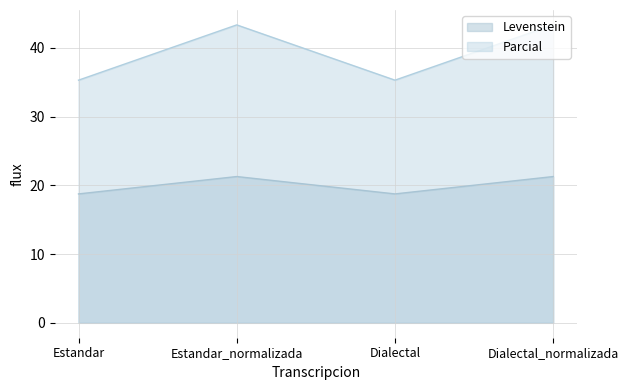

Is it true that Levenstein equals 31.7 at Estandar?

False